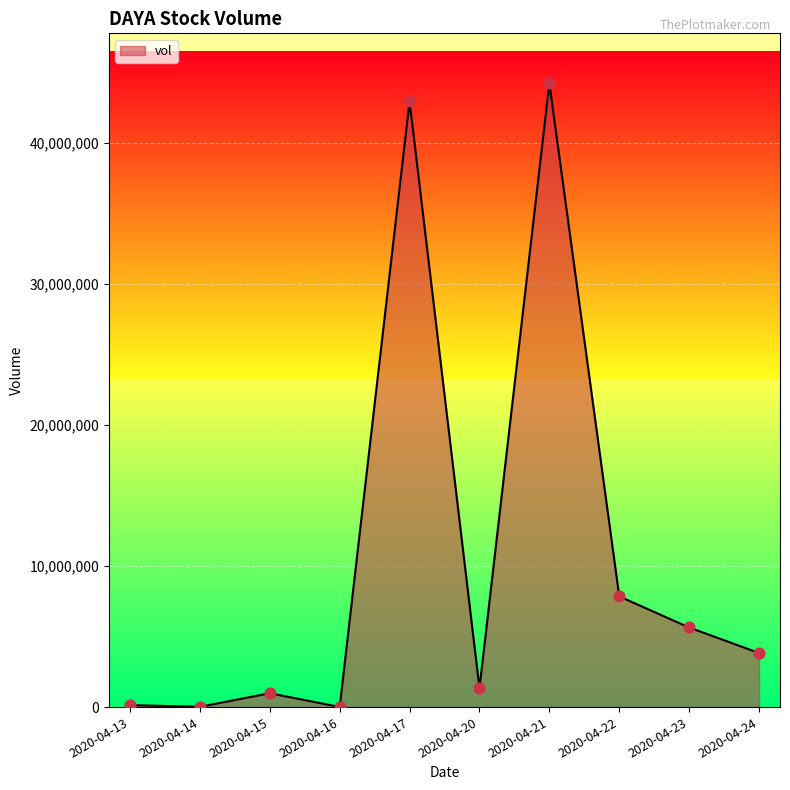

What is the change in value from 2020-04-20 to 2020-04-21?

+42869200